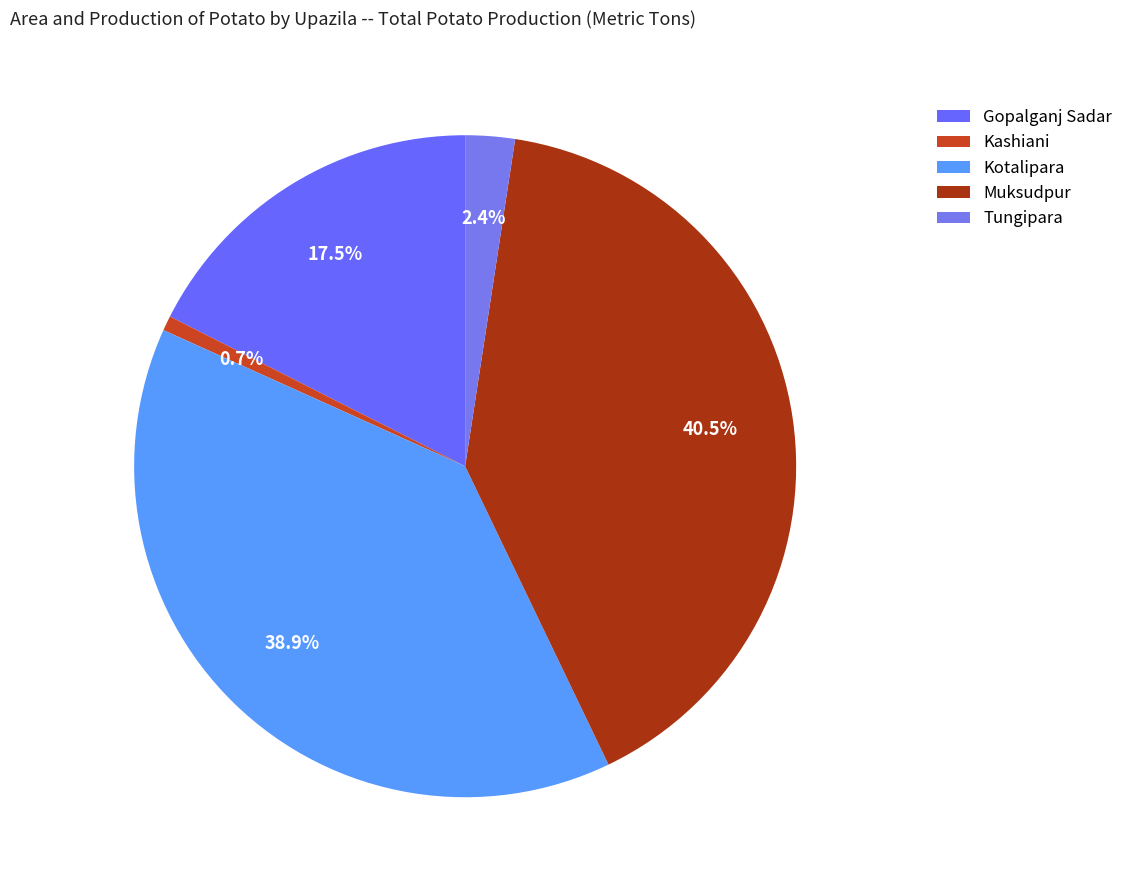

Is the sum of Gopalganj Sadar and Muksudpur greater than half?

Yes